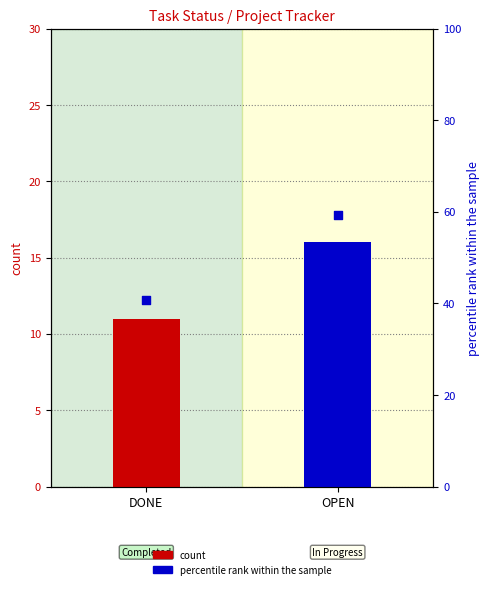

What is the total value across all series at OPEN?

75.3